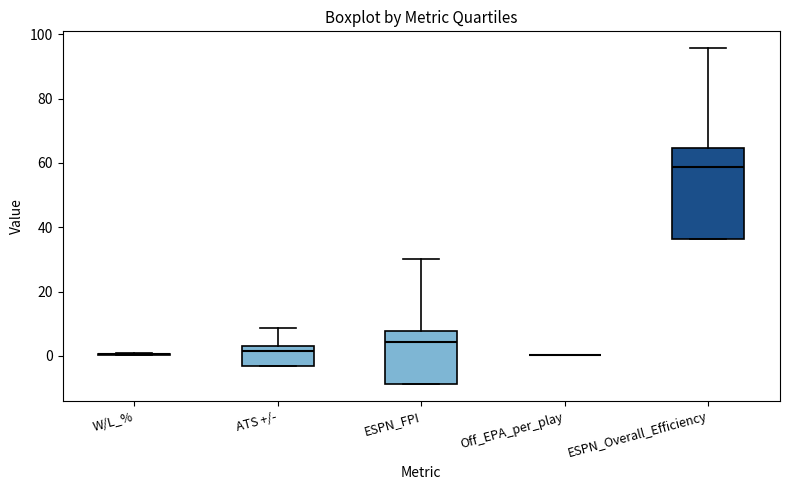

Which box is the tallest, from its lower edge to its upper edge?

ESPN_Overall_Efficiency